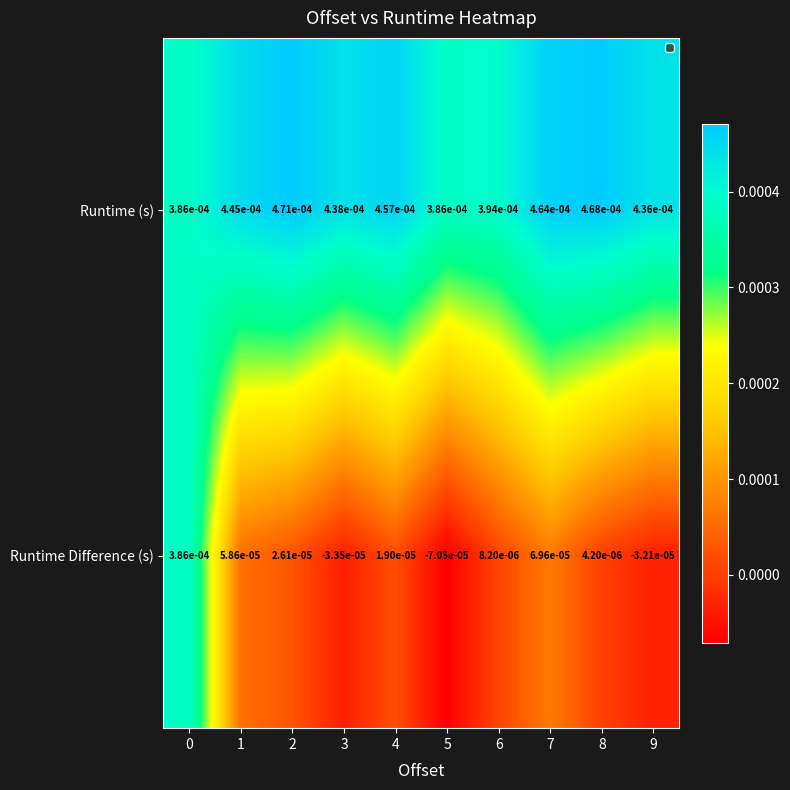

Which series has the widest spread of values?

Runtime Difference (s)